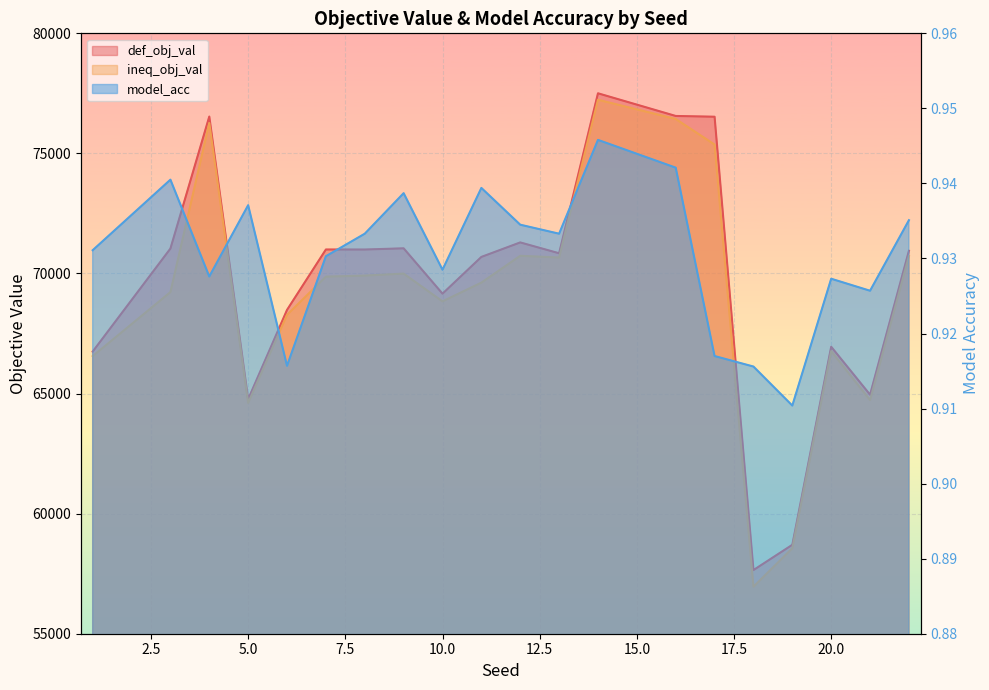

Which series has the largest range (max minus min)?

ineq_obj_val